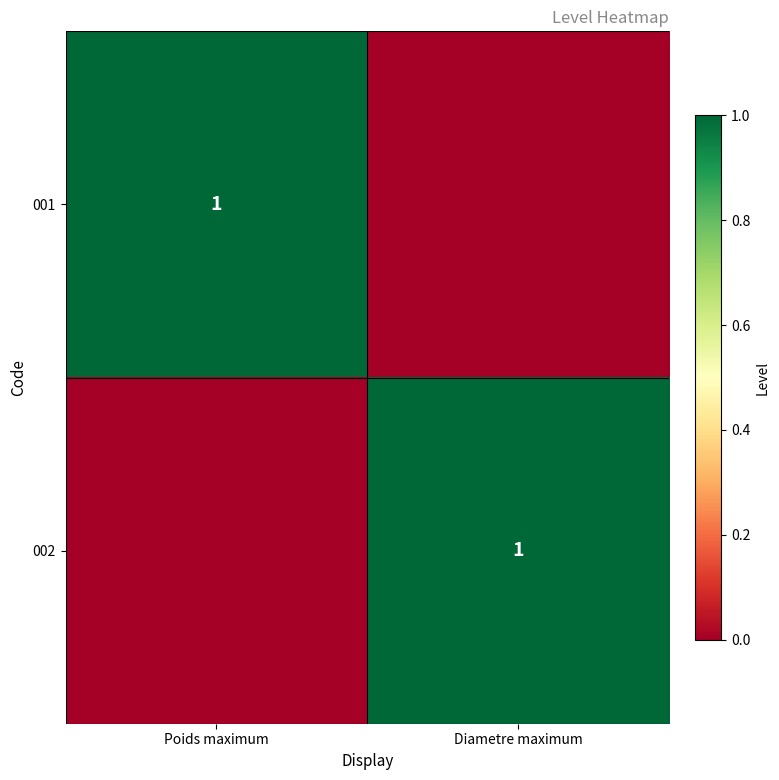

How many distinct data groups are displayed?

2